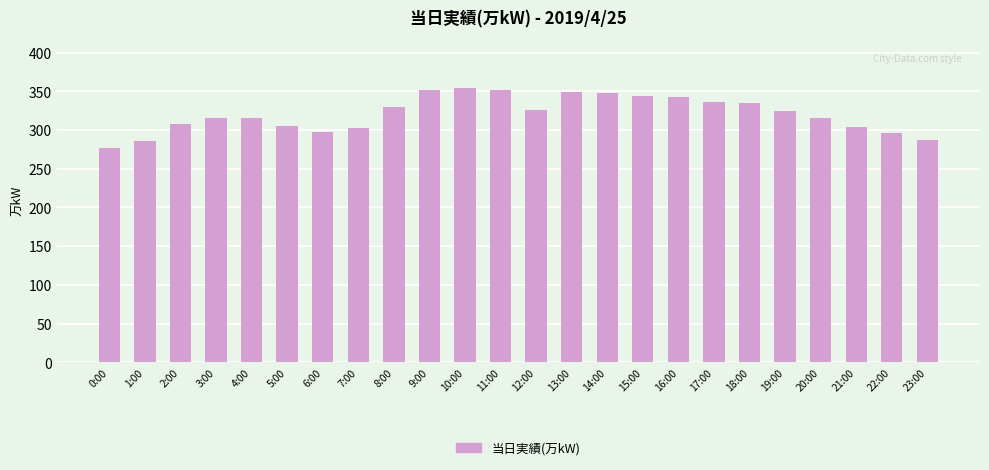

What is the approximate value at 3:00?

315